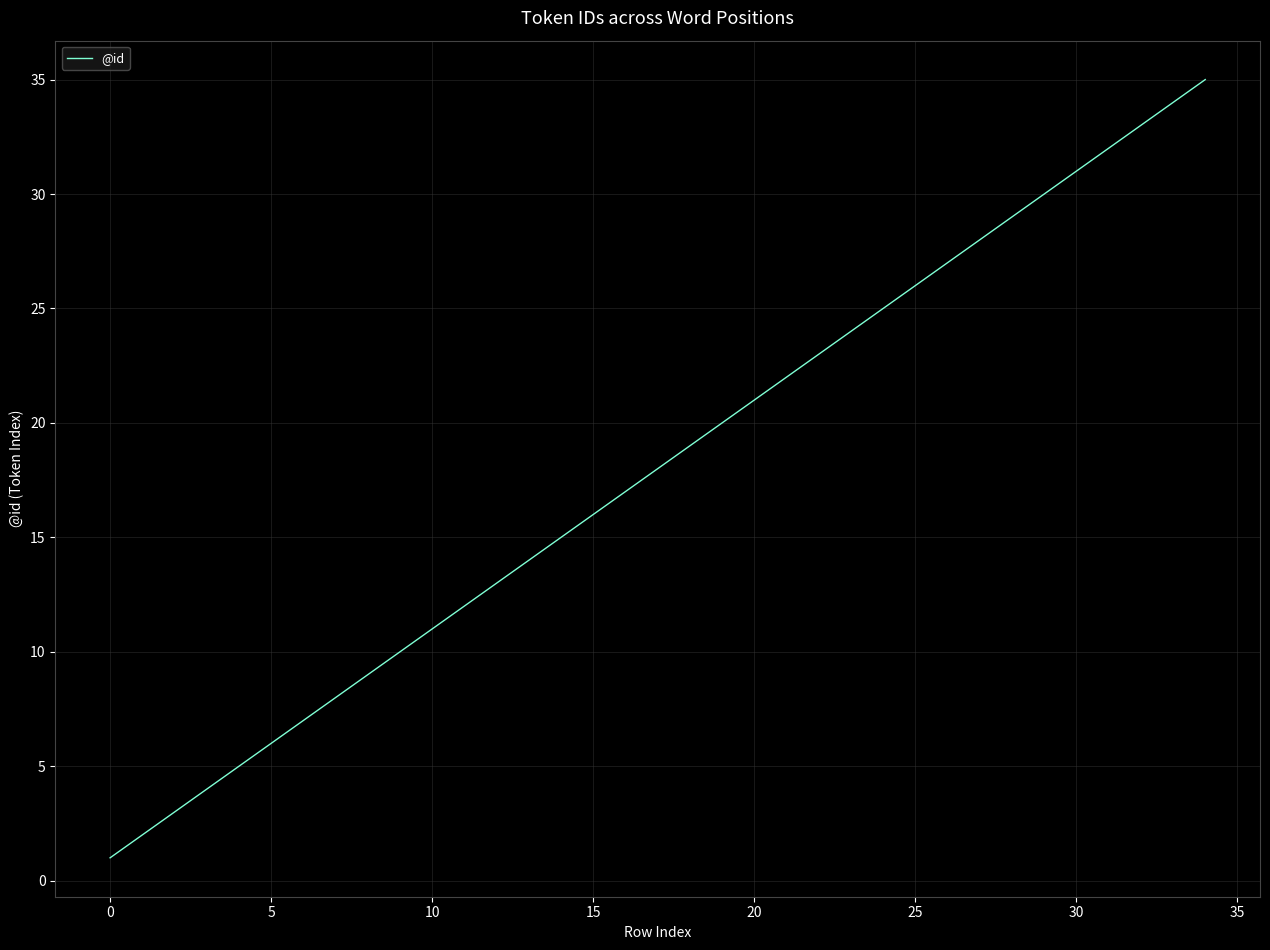

How many lines are shown in the chart?

1